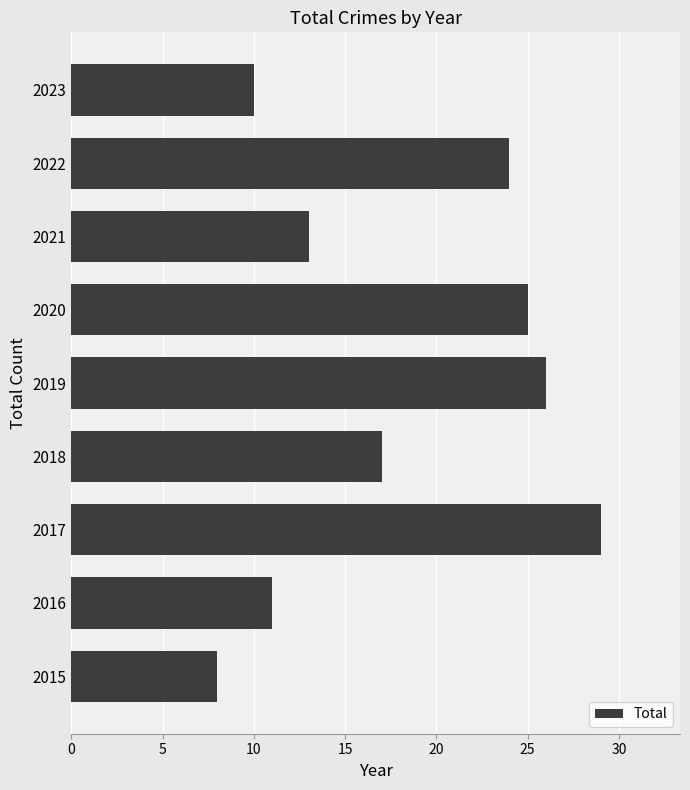

What is the difference between the values at 2023 and 2022?

14